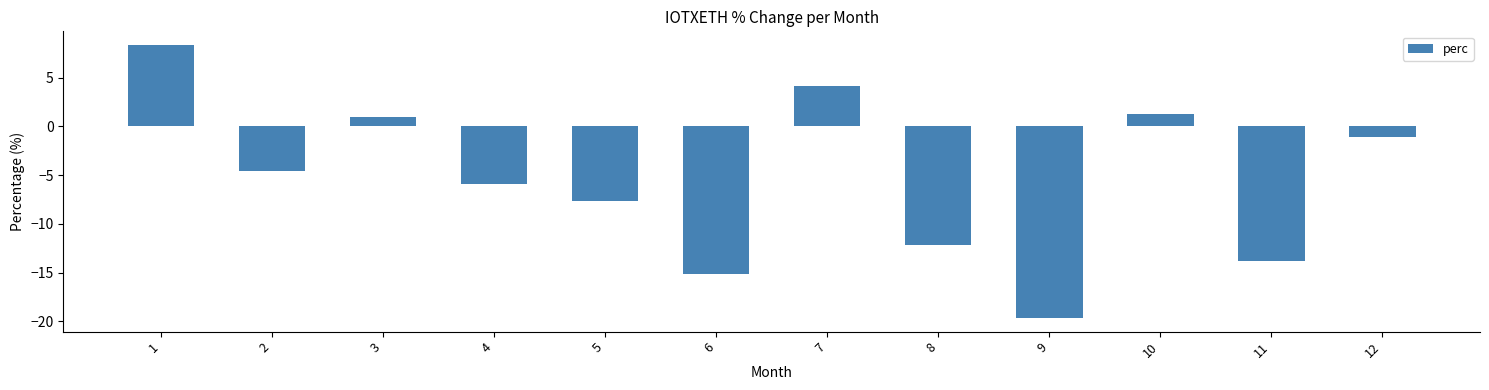

What is the approximate value at 9?

-19.7